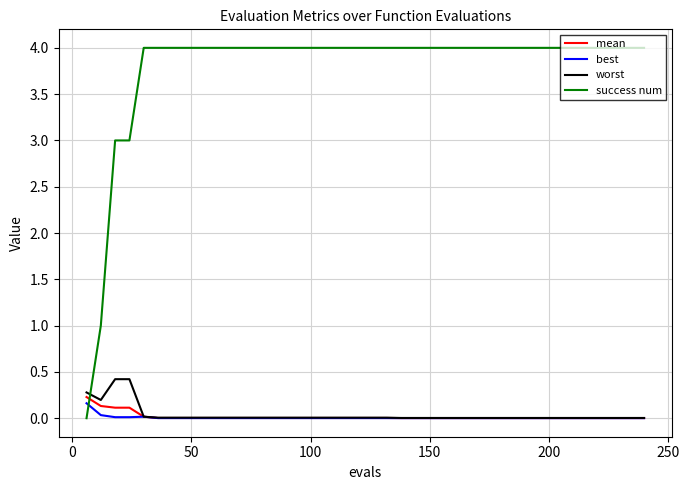

What is the highest value of the success num series?

4.0